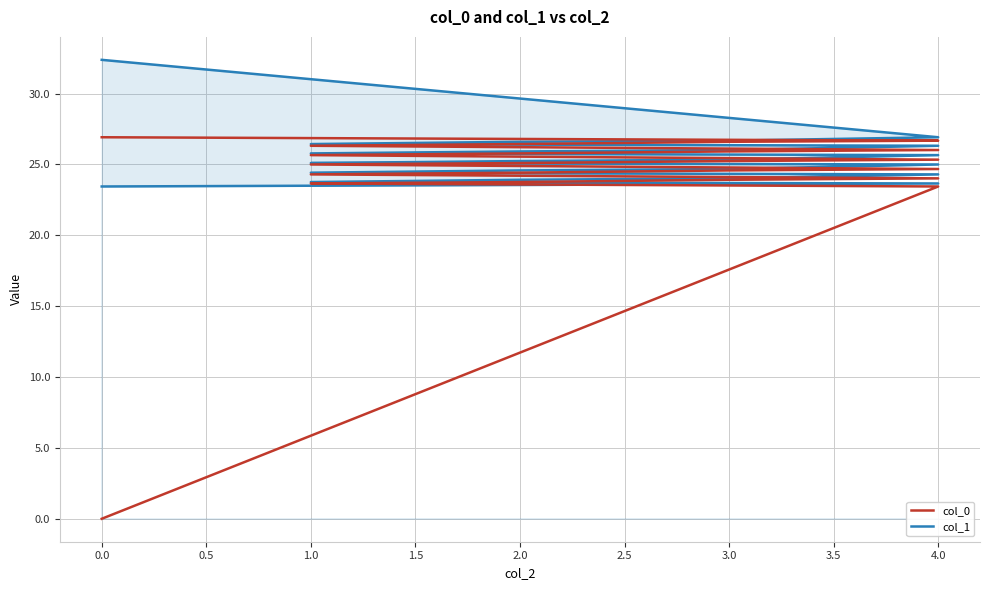

What are all the series names shown in the legend?

col_0, col_1